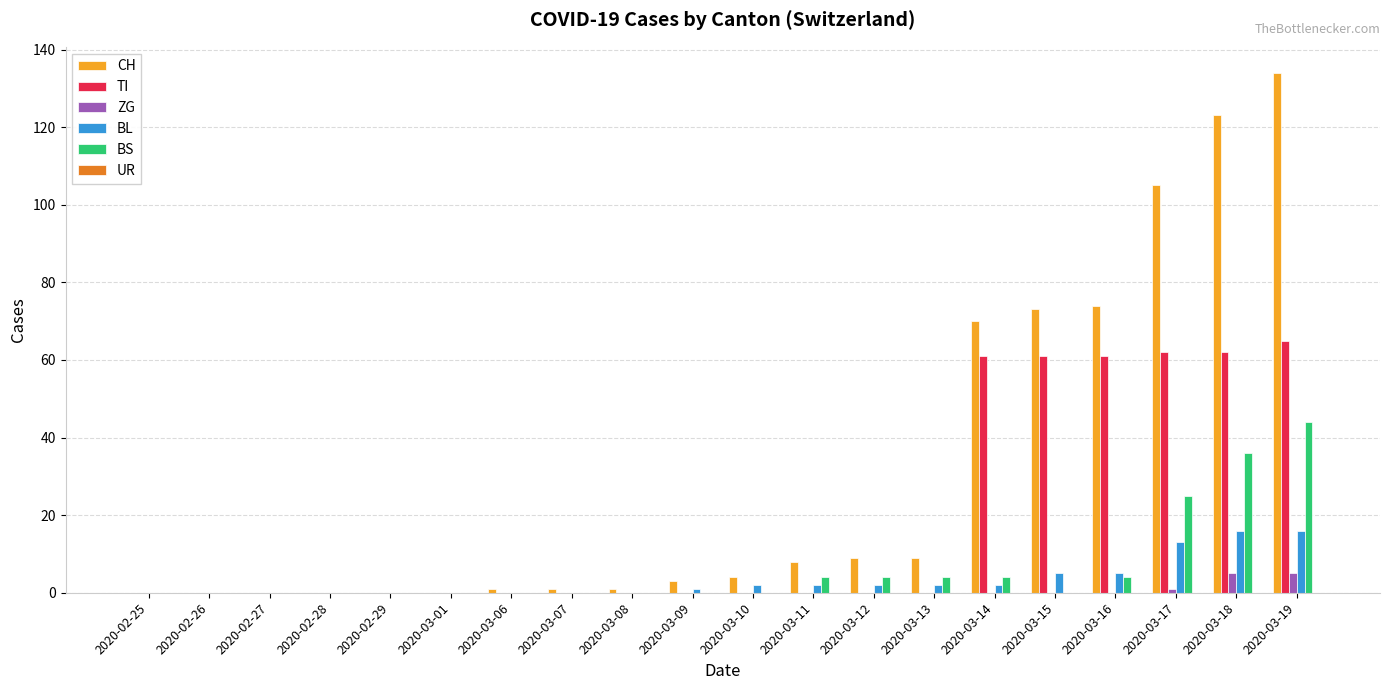

Which category has the highest value across all series?

2020-03-19